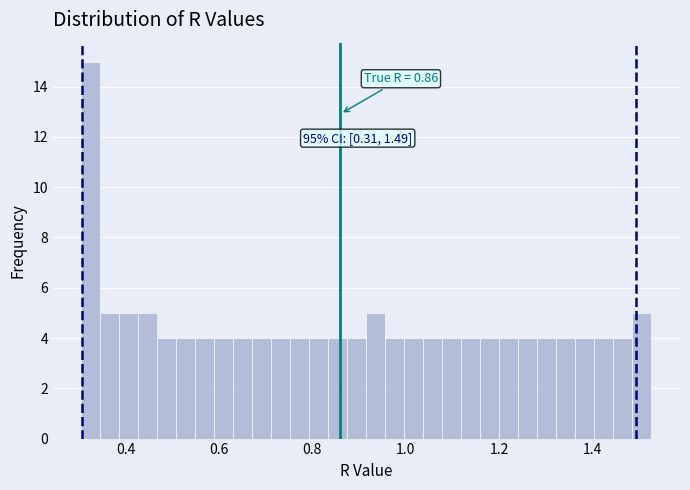

Around what value on the x-axis is the tallest bar? Give the approximate position of its centre, as read against the axis.

0.32